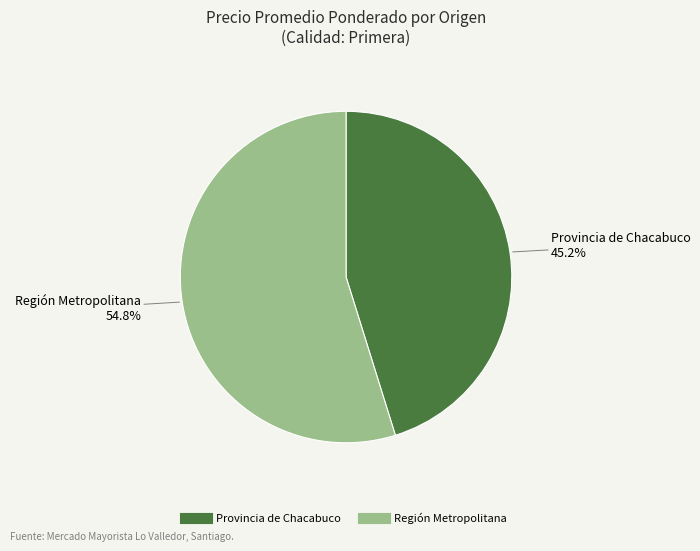

Does any single category account for the majority?

Yes